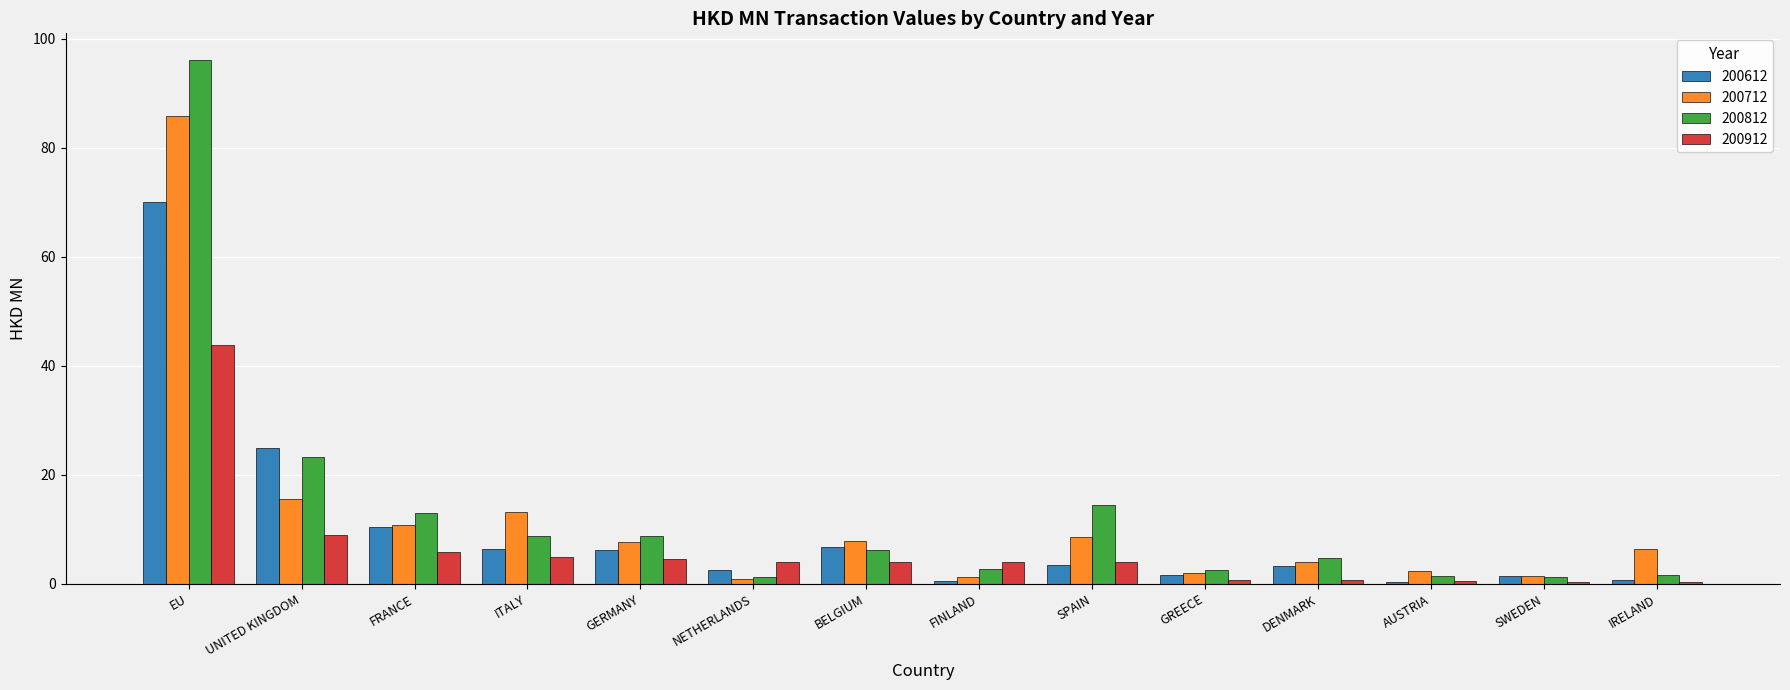

True or false: 200912 has a value of 3.9 at FINLAND.

True